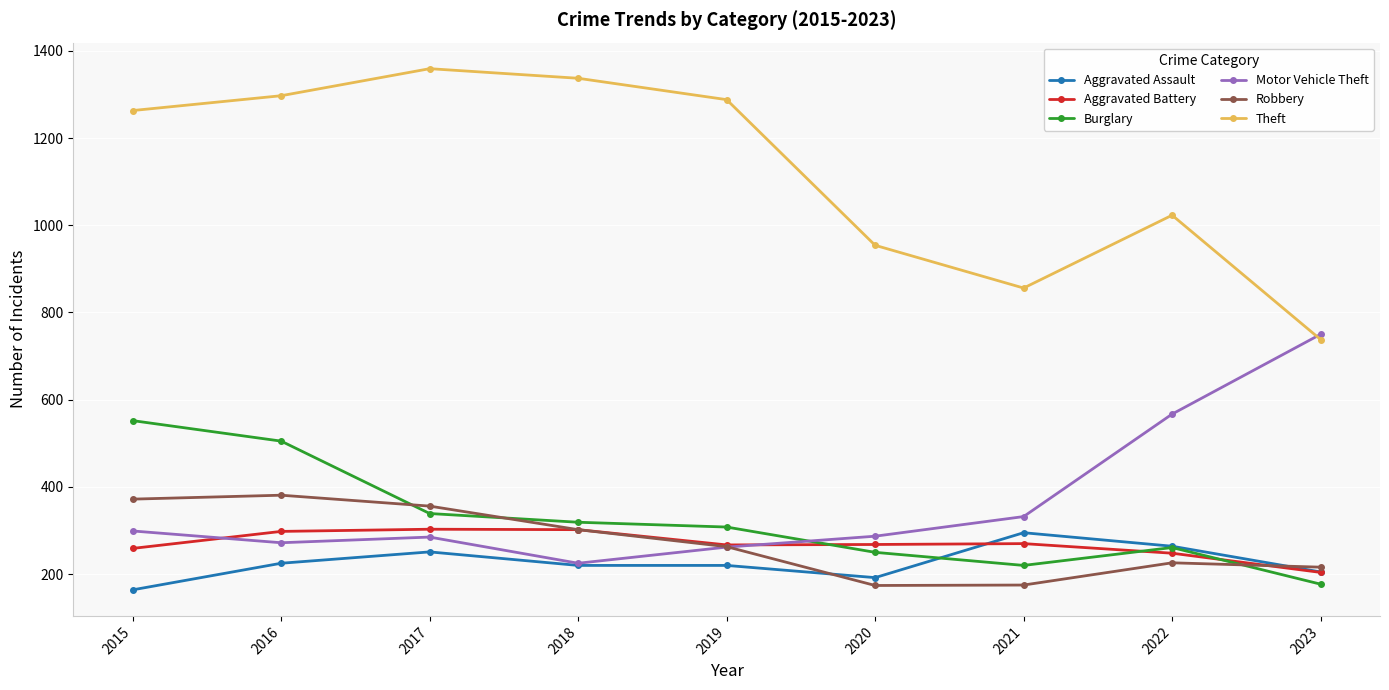

What is the difference between the Robbery values at 2017 and 2015?

16